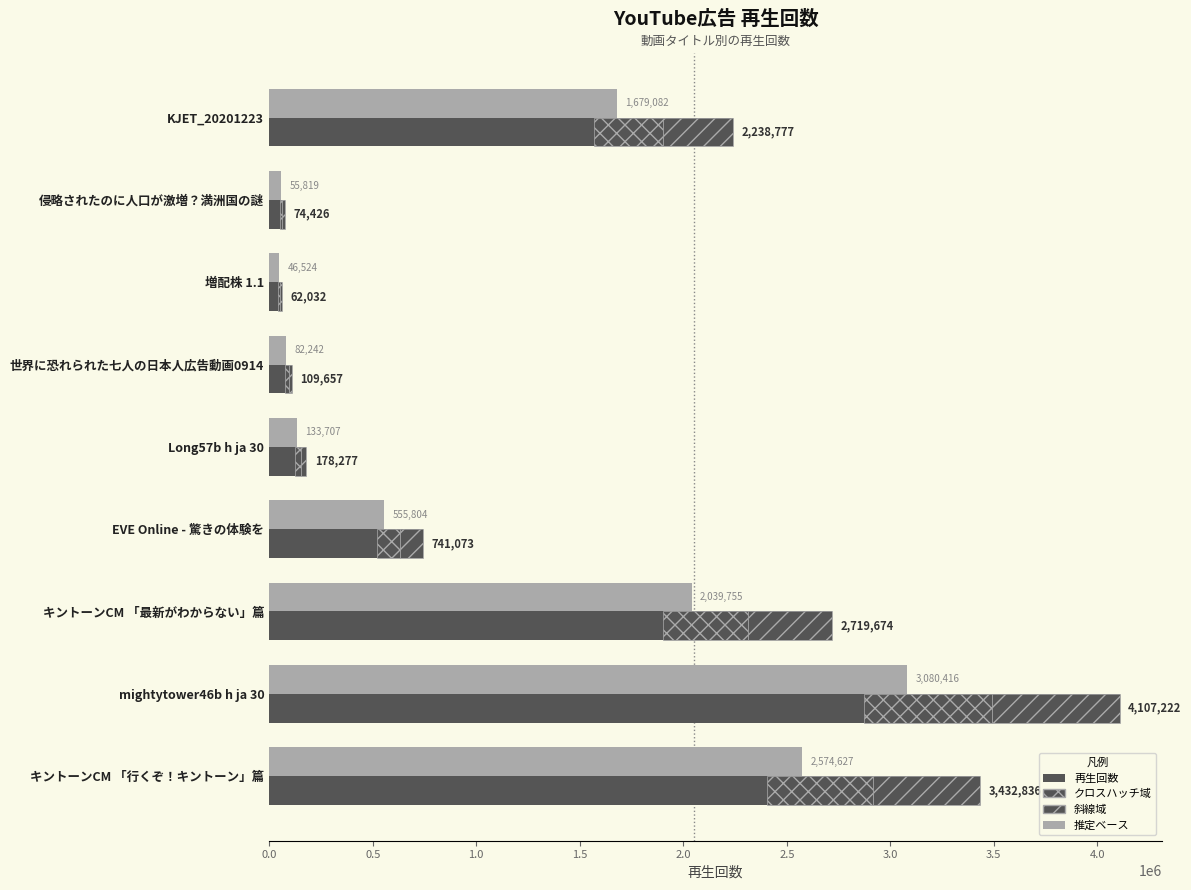

Is the value of 再生回数 at Long57b h ja 30 greater than the value of 推定ベース at mightytower46b h ja 30?

No